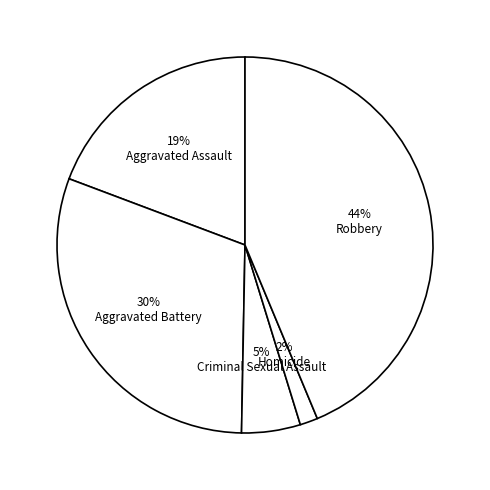

How many segments does this pie chart have?

5